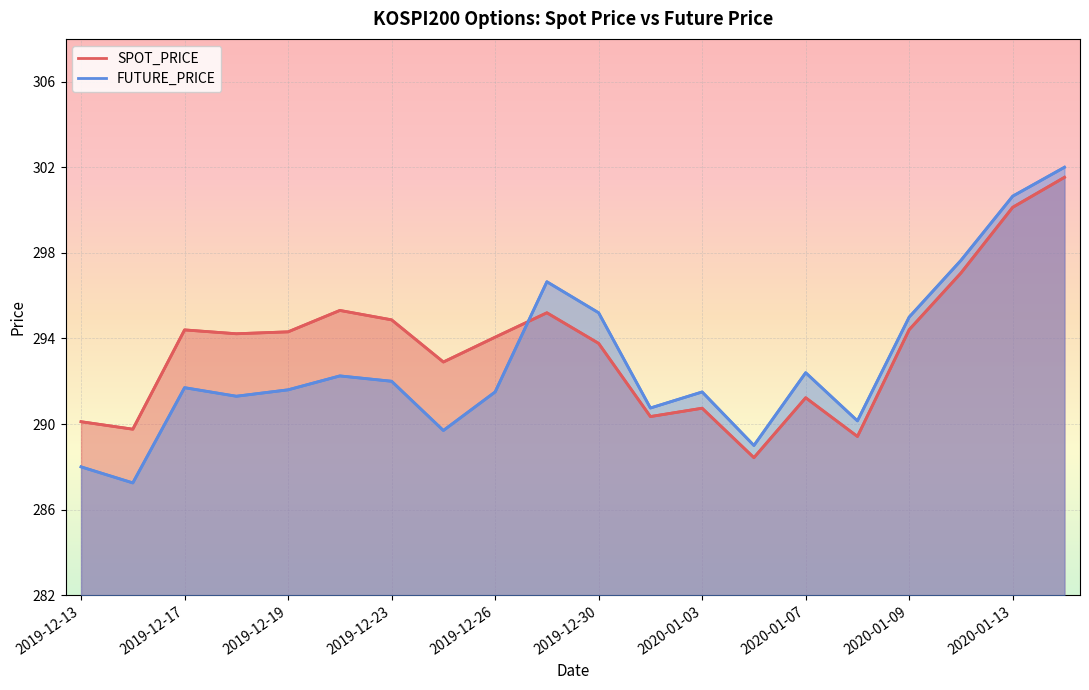

Which has a higher value, 2019-12-18 or 2020-01-09?

2020-01-09